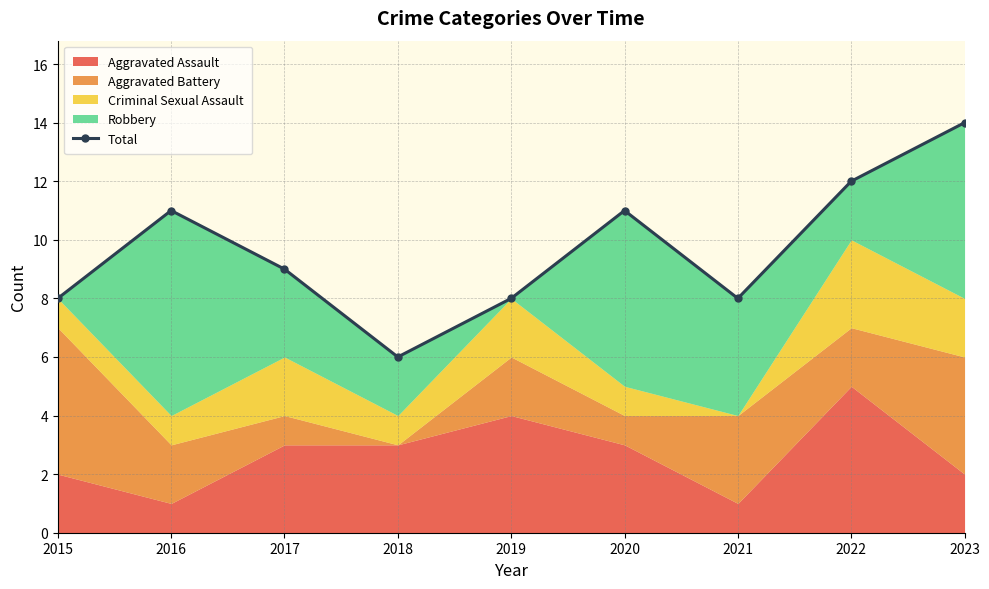

List the labels in order of value, largest first.

2023, 2022, 2016, 2020, 2017, 2015, 2019, 2021, 2018